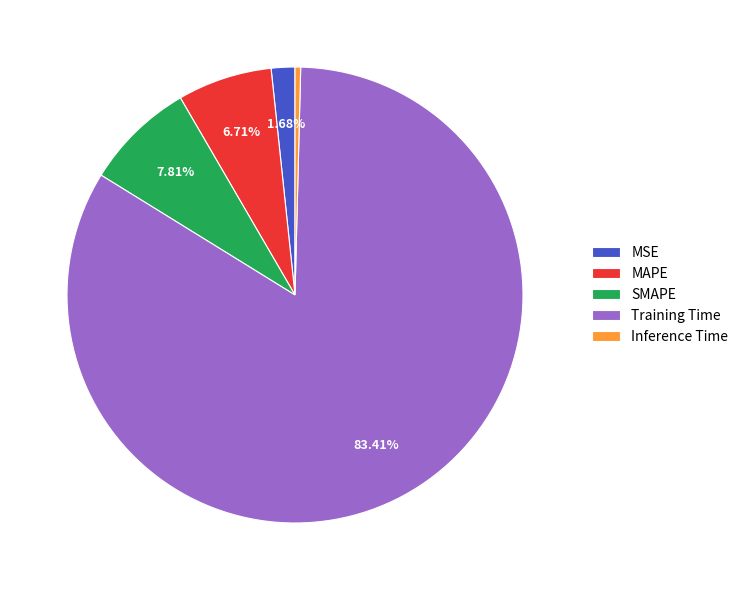

Count the number of slices in the pie.

5